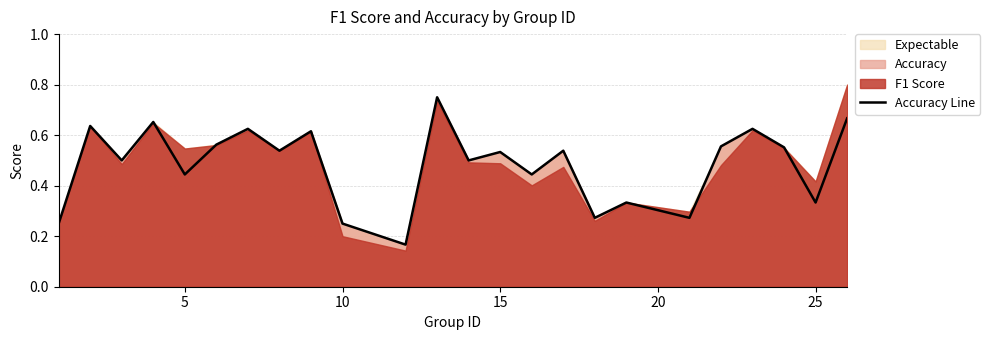

At which label is the value closest to 0?

10